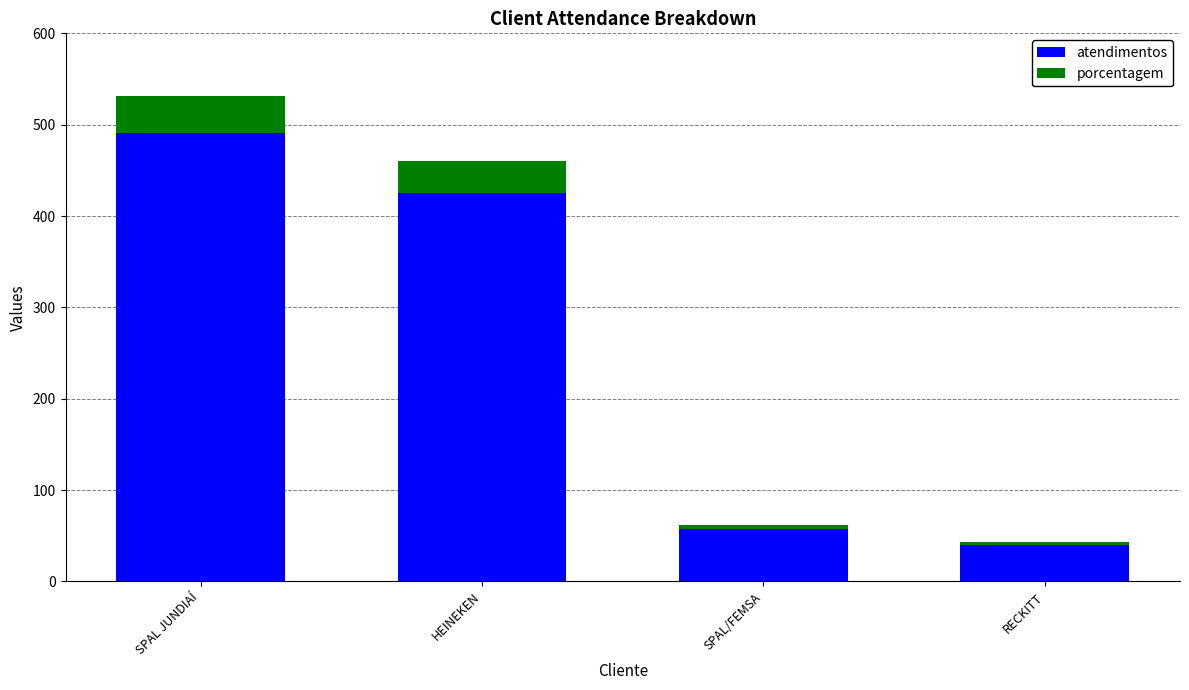

What value does the atendimentos series have at SPAL JUNDIAÍ?

491